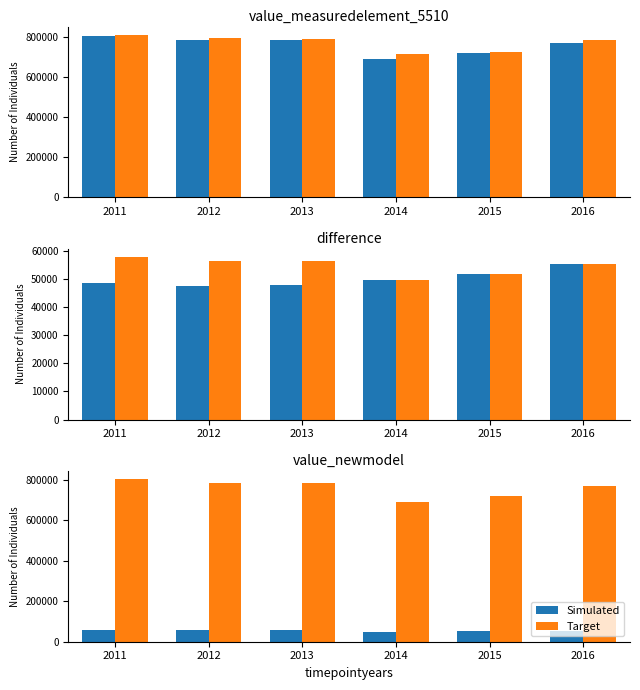

At 2014, list the series in order from smallest to largest.

Simulated, Target